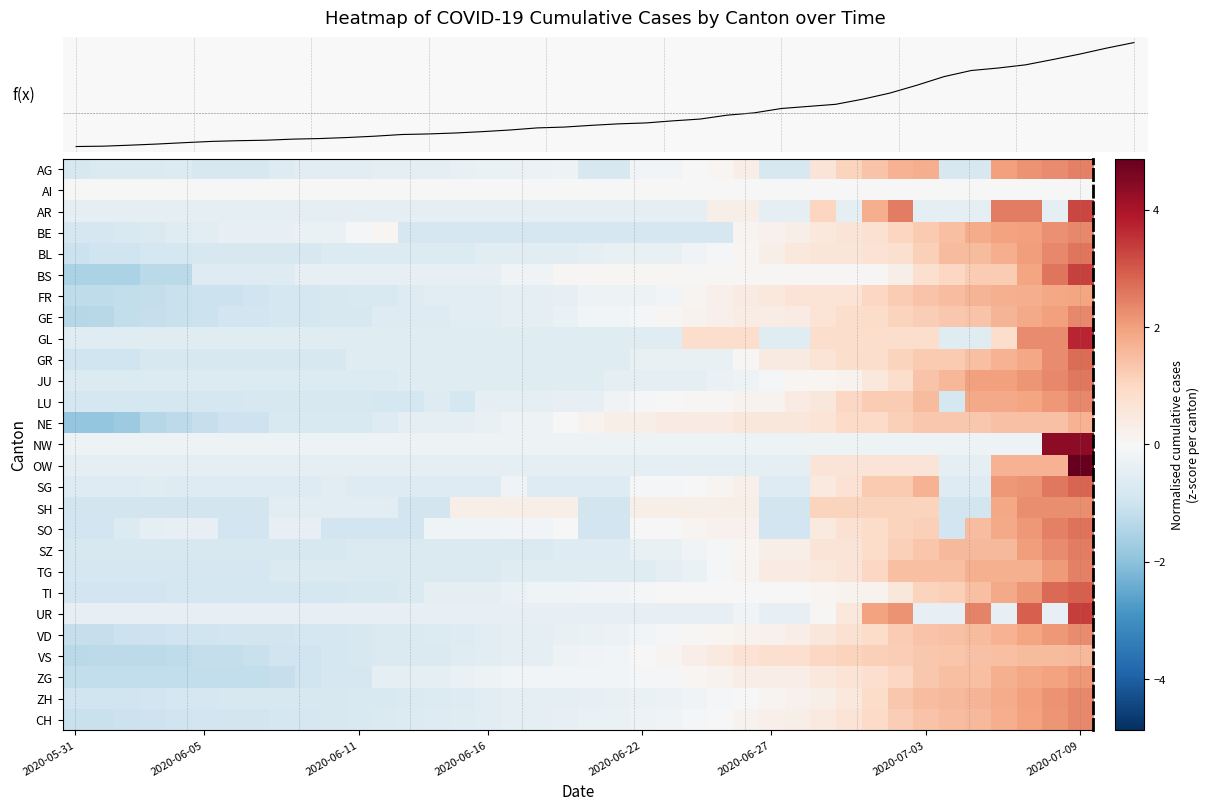

What is the difference between the highest and lowest values at 37?

3.1